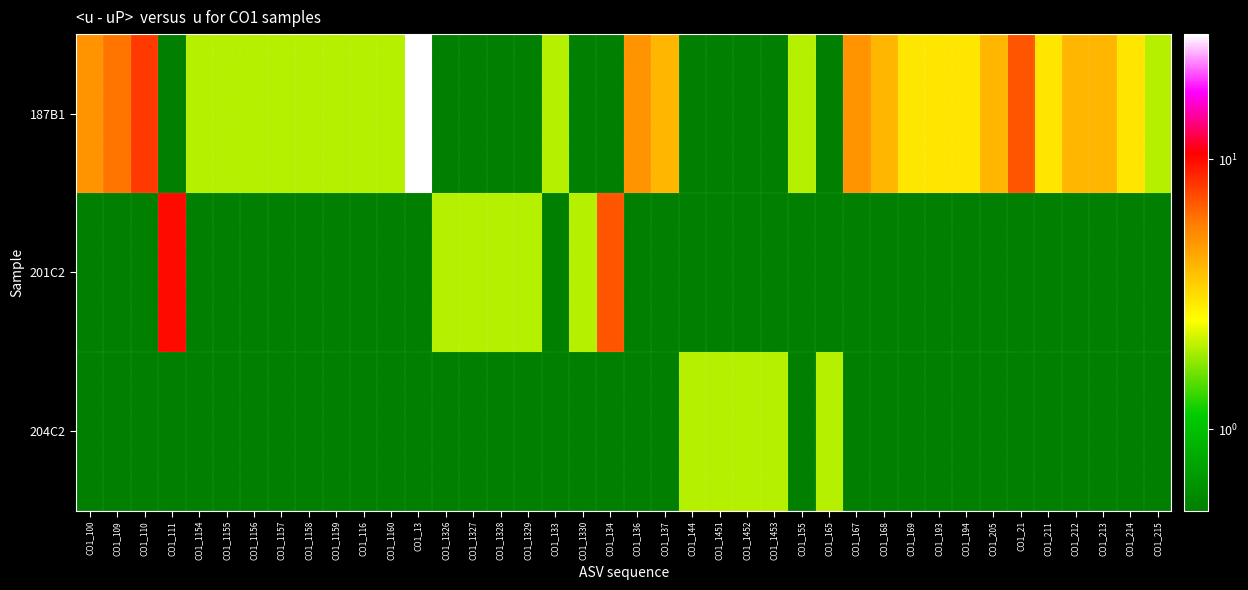

Reading right to left, what are all the values shown in this chart?

187B1: CO1_215=2.0	CO1_214=3.0	CO1_213=4.0	CO1_212=4.0	CO1_211=3.0	CO1_21=7.0	CO1_205=4.0	CO1_194=3.0	CO1_193=3.0	CO1_169=3.0	CO1_168=4.0	CO1_167=5.0	CO1_165=0.1	CO1_155=2.0	CO1_1453=0.1	CO1_1452=0.1	CO1_1451=0.1	CO1_144=0.1	CO1_137=4.0	CO1_136=5.0	CO1_134=0.1	CO1_1330=0.1	CO1_133=2.0	CO1_1329=0.1	CO1_1328=0.1	CO1_1327=0.1	CO1_1326=0.1	CO1_13=29.0	CO1_1160=2.0	CO1_116=2.0	CO1_1159=2.0	CO1_1158=2.0	CO1_1157=2.0	CO1_1156=2.0	CO1_1155=2.0	CO1_1154=2.0	CO1_111=0.1	CO1_110=8.0	CO1_109=6.0	CO1_100=5.0
201C2: CO1_215=0.1	CO1_214=0.1	CO1_213=0.1	CO1_212=0.1	CO1_211=0.1	CO1_21=0.1	CO1_205=0.1	CO1_194=0.1	CO1_193=0.1	CO1_169=0.1	CO1_168=0.1	CO1_167=0.1	CO1_165=0.1	CO1_155=0.1	CO1_1453=0.1	CO1_1452=0.1	CO1_1451=0.1	CO1_144=0.1	CO1_137=0.1	CO1_136=0.1	CO1_134=7.0	CO1_1330=2.0	CO1_133=0.1	CO1_1329=2.0	CO1_1328=2.0	CO1_1327=2.0	CO1_1326=2.0	CO1_13=0.1	CO1_1160=0.1	CO1_116=0.1	CO1_1159=0.1	CO1_1158=0.1	CO1_1157=0.1	CO1_1156=0.1	CO1_1155=0.1	CO1_1154=0.1	CO1_111=10.0	CO1_110=0.1	CO1_109=0.1	CO1_100=0.1
204C2: CO1_215=0.1	CO1_214=0.1	CO1_213=0.1	CO1_212=0.1	CO1_211=0.1	CO1_21=0.1	CO1_205=0.1	CO1_194=0.1	CO1_193=0.1	CO1_169=0.1	CO1_168=0.1	CO1_167=0.1	CO1_165=2.0	CO1_155=0.1	CO1_1453=2.0	CO1_1452=2.0	CO1_1451=2.0	CO1_144=2.0	CO1_137=0.1	CO1_136=0.1	CO1_134=0.1	CO1_1330=0.1	CO1_133=0.1	CO1_1329=0.1	CO1_1328=0.1	CO1_1327=0.1	CO1_1326=0.1	CO1_13=0.1	CO1_1160=0.1	CO1_116=0.1	CO1_1159=0.1	CO1_1158=0.1	CO1_1157=0.1	CO1_1156=0.1	CO1_1155=0.1	CO1_1154=0.1	CO1_111=0.1	CO1_110=0.1	CO1_109=0.1	CO1_100=0.1